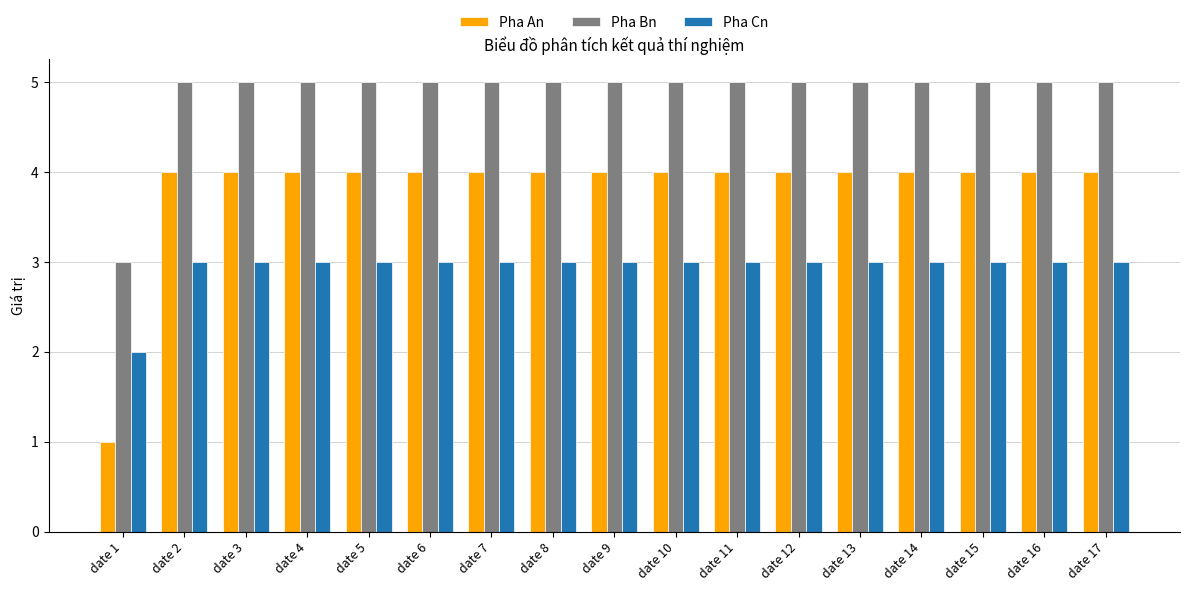

List the series in order of their peak value, highest first.

Pha Bn, Pha An, Pha Cn